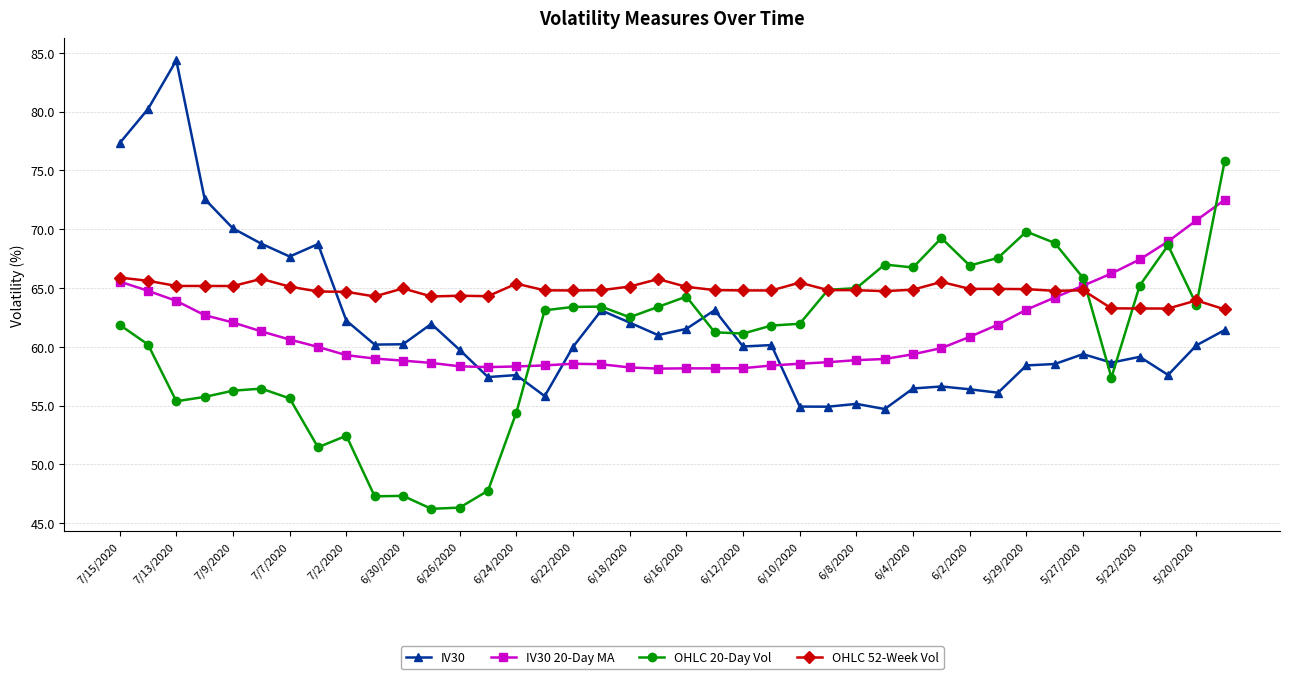

What is the average value of the OHLC 52-Week Vol series?

64.8